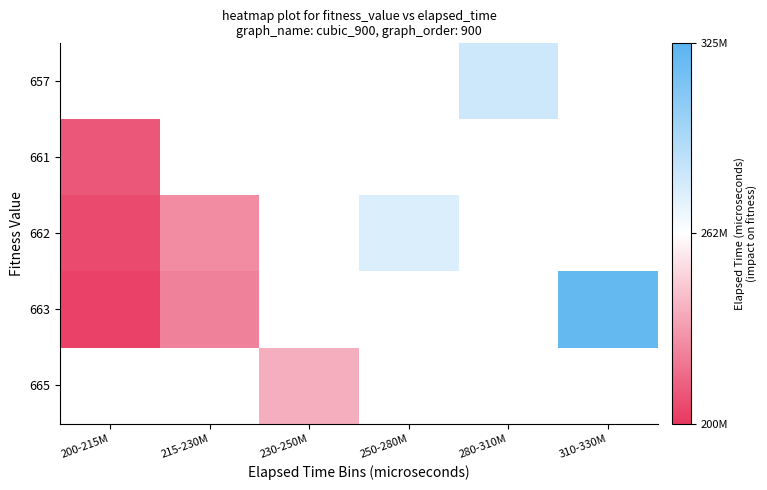

What is the highest value of the 663 series?

320534277.0